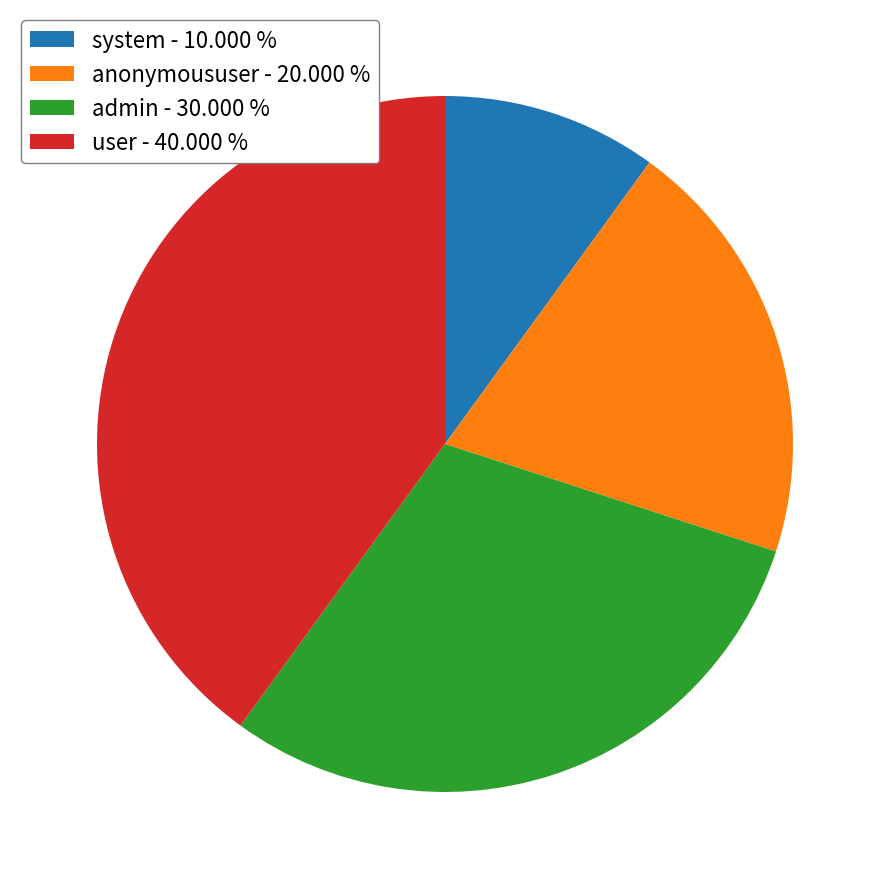

Does user - 40.000 % represent more than half of the total?

No